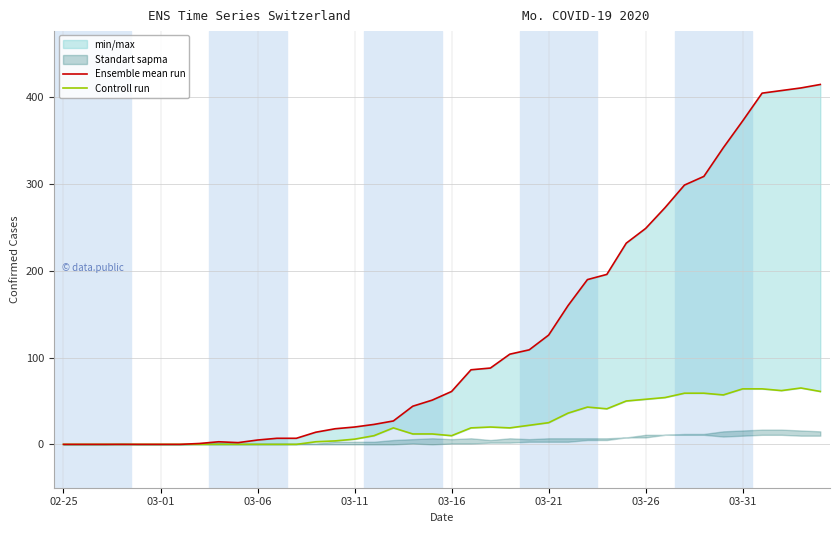

True or false: Ensemble mean run and Controll run intersect in this chart.

False